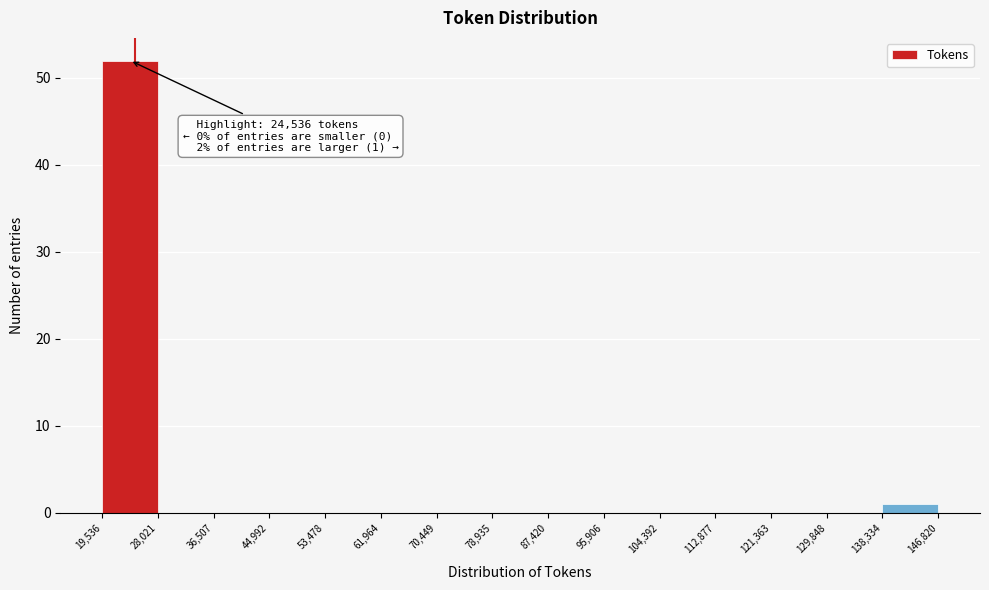

Over which range of the x-axis is the bar tallest?

19,536 to 28,021